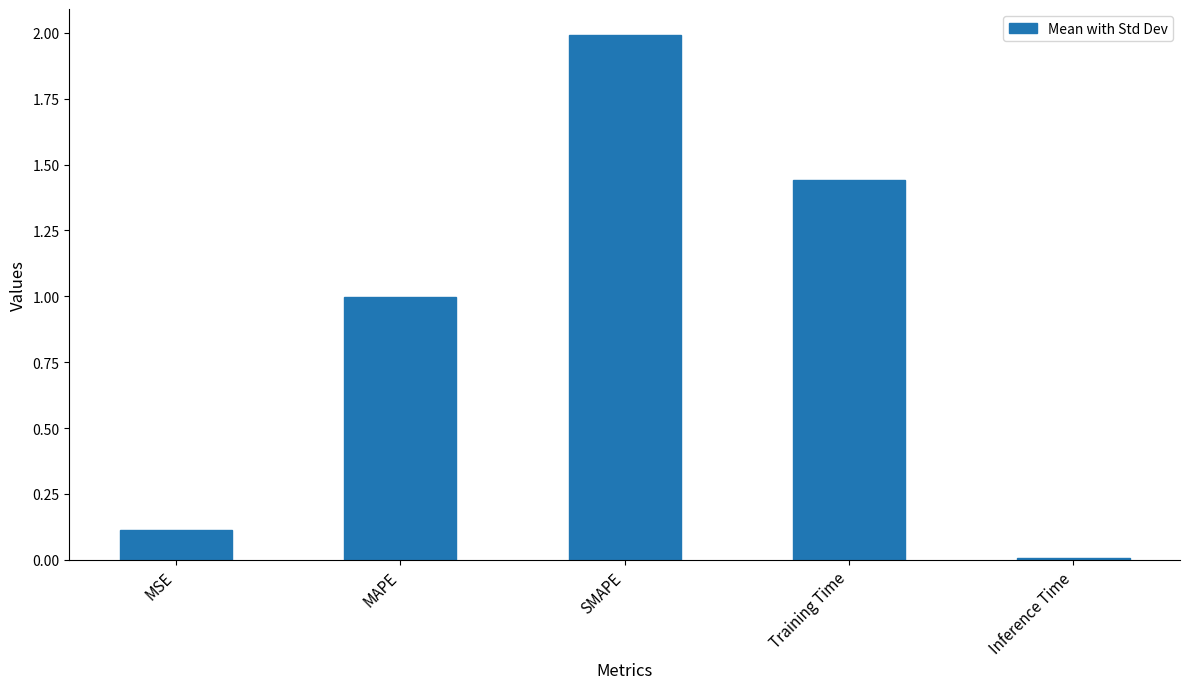

What is the change in value from MSE to SMAPE?

+1.9